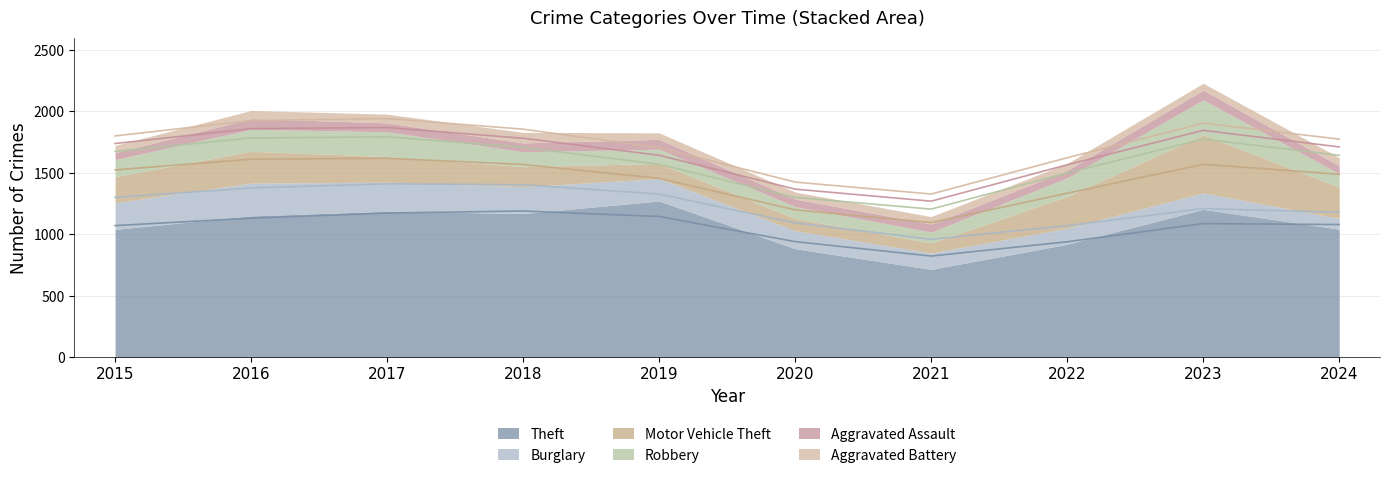

What is the spread (max minus min) of values at 2021?

656